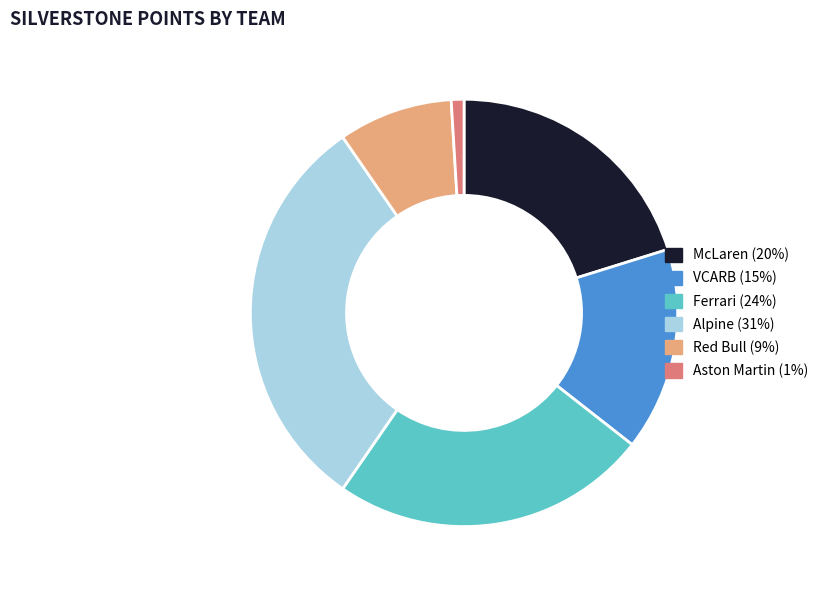

True or false: VCARB accounts for 3% of the total.

False